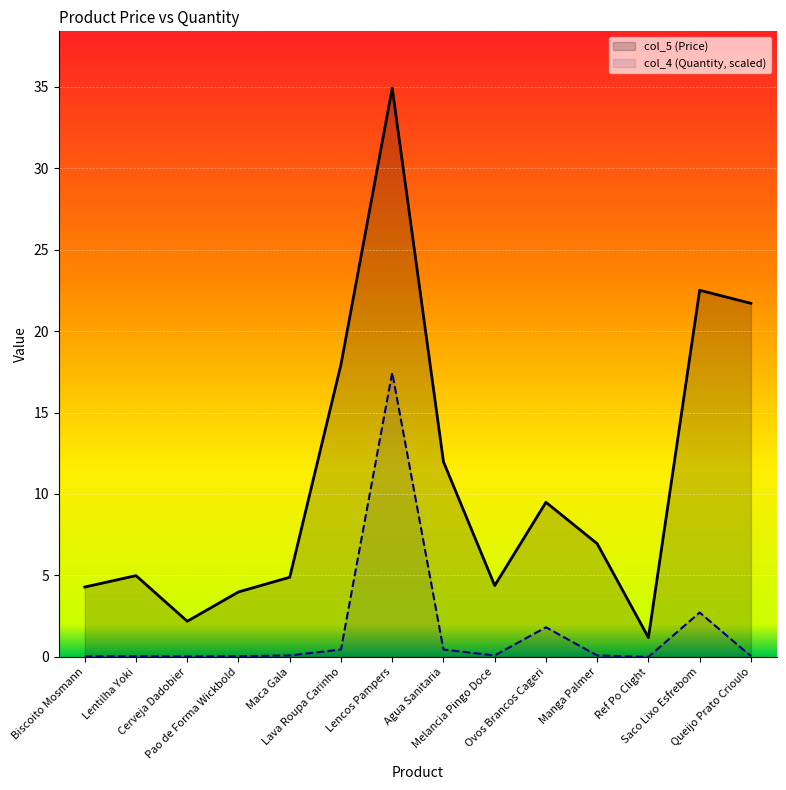

Rank the categories by col_5 (Price) value from lowest to highest.

Ref Po Clight, Cerveja Dadobier, Pao de Forma Wickbold, Biscoito Mosmann, Melancia Pingo Doce, Maca Gala, Lentilha Yoki, Manga Palmer, Ovos Brancos Cageri, Agua Sanitaria, Lava Roupa Carinho, Queijo Prato Crioulo, Saco Lixo Esfrebom, Lencos Pampers